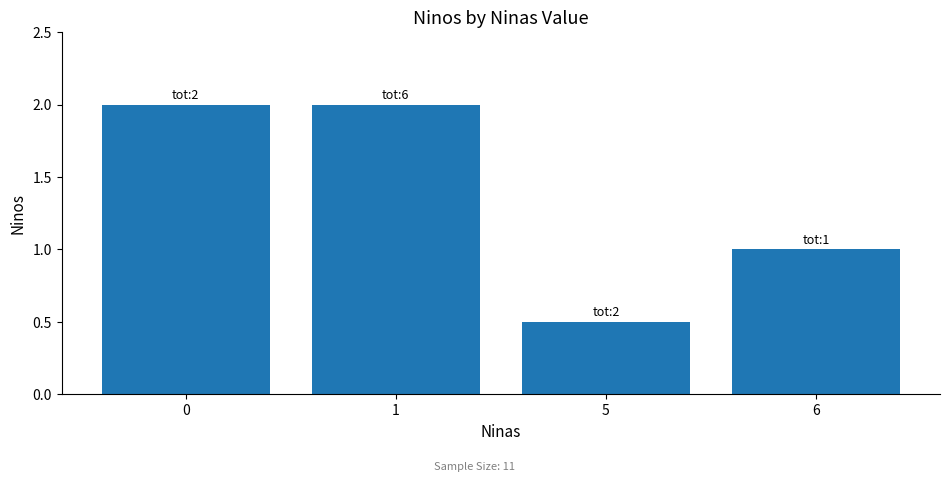

Reading right to left, transcribe all the data shown in this chart.

6=1.0	5=0.5	1=2.0	0=2.0